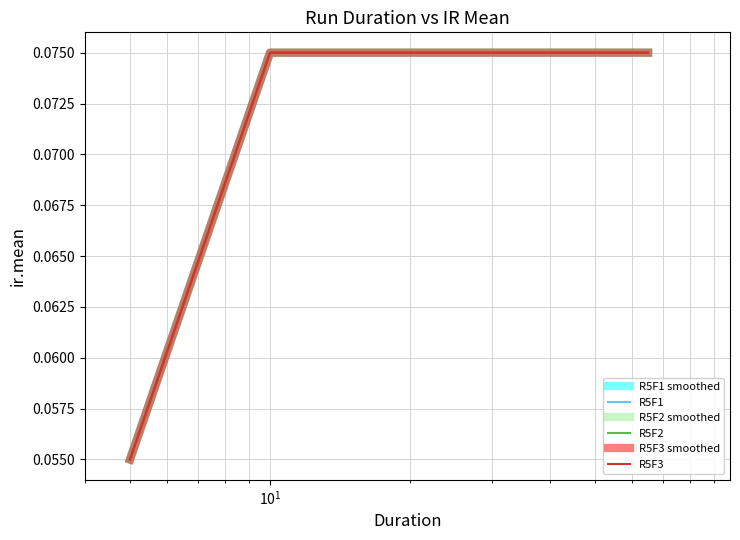

What is the greatest value displayed?

0.1